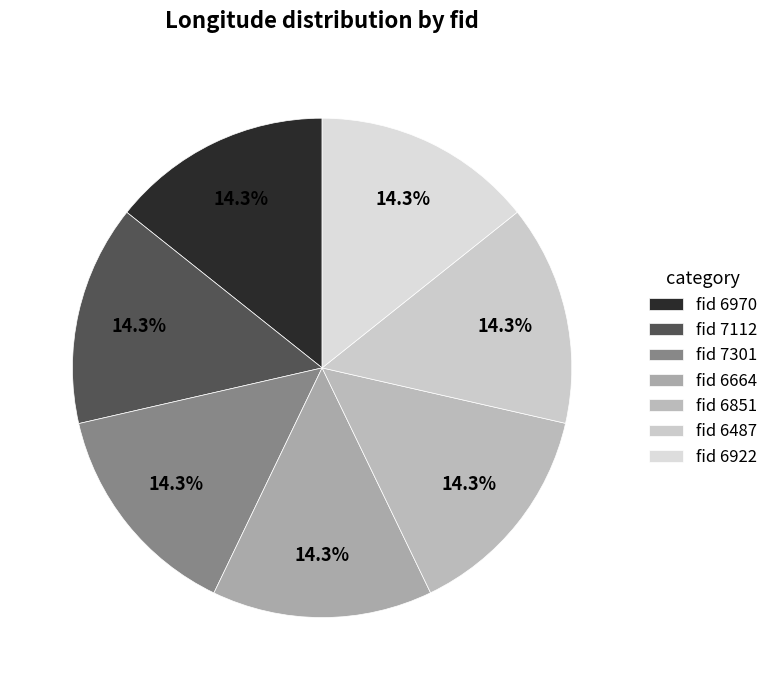

How many slices are in this pie chart?

7